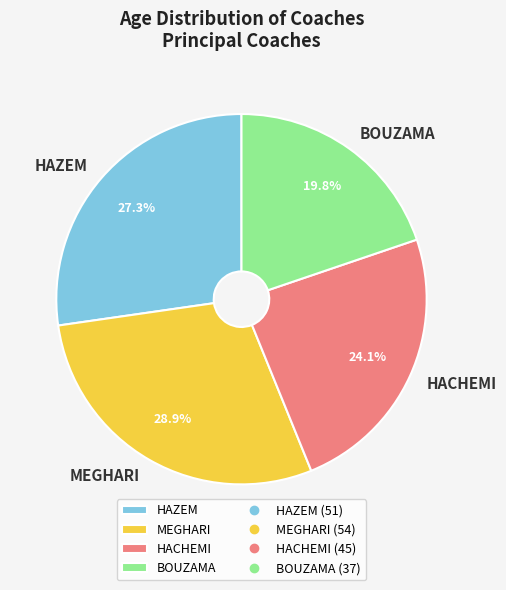

What portion of the pie excludes HAZEM?

72.7%